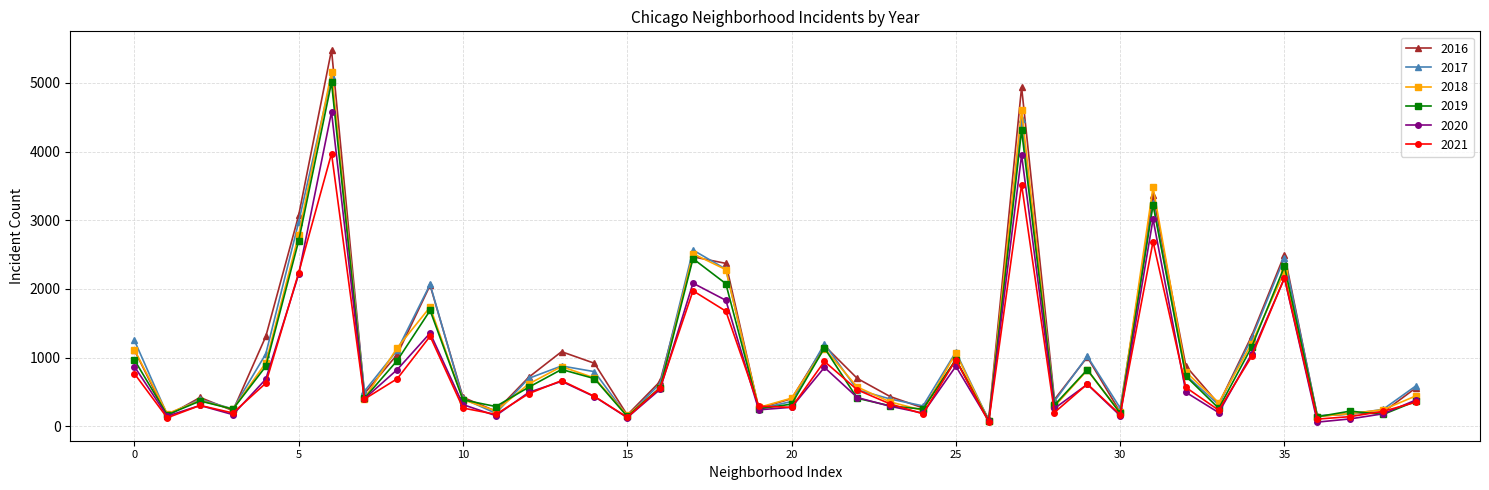

In 2018, how many points are higher than both neighbors (excluding endpoints)?

11